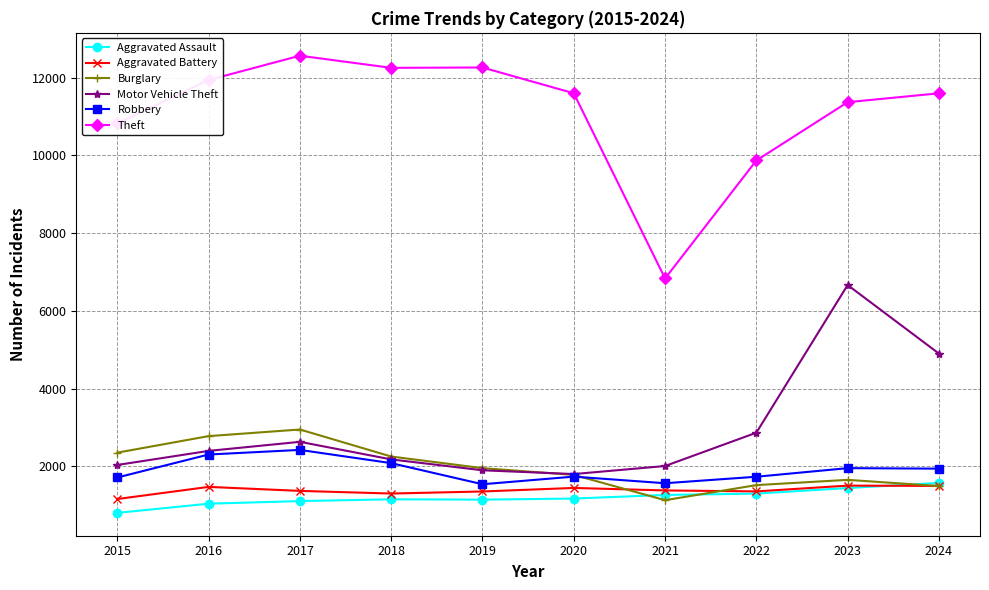

What is the minimum value for Aggravated Assault?

805